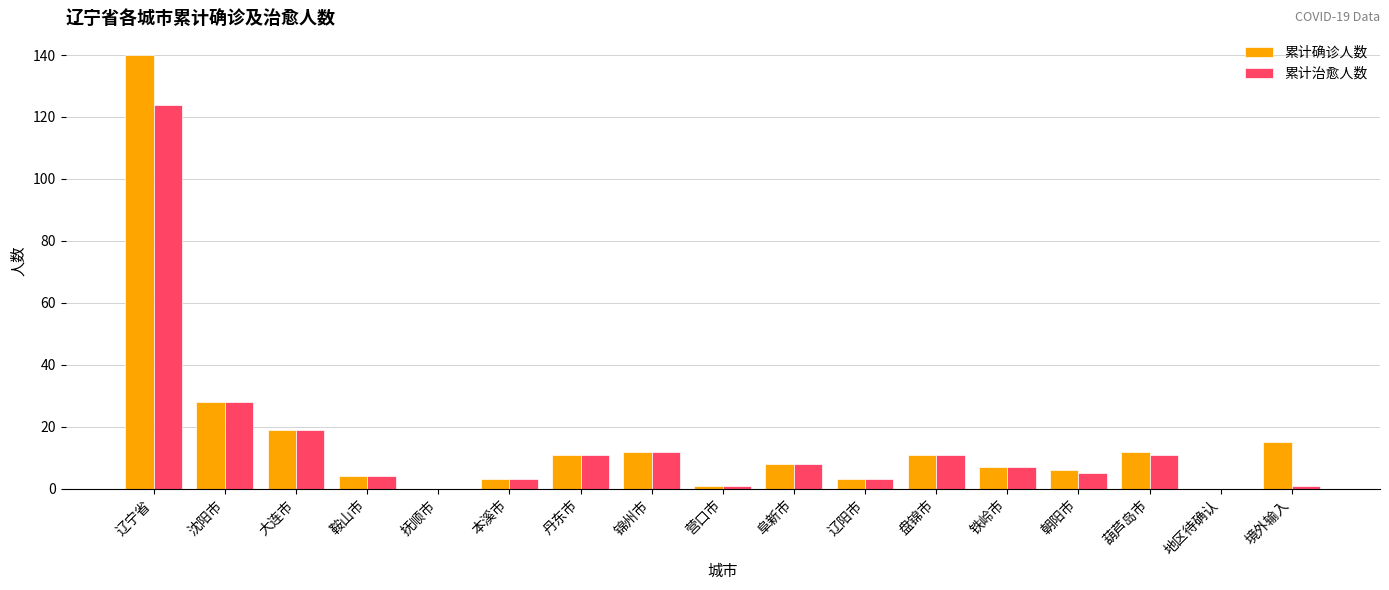

True or false: 累计治愈人数 has a value of 4 at 鞍山市.

True